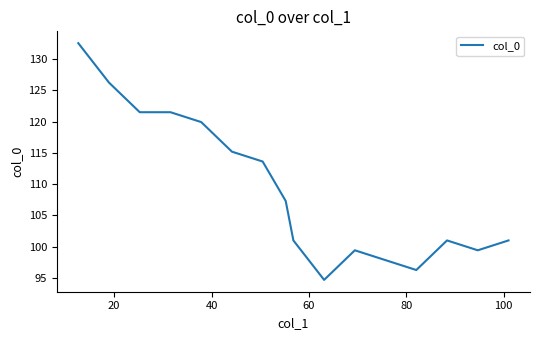

What is the minimum value shown in the chart?

94.7